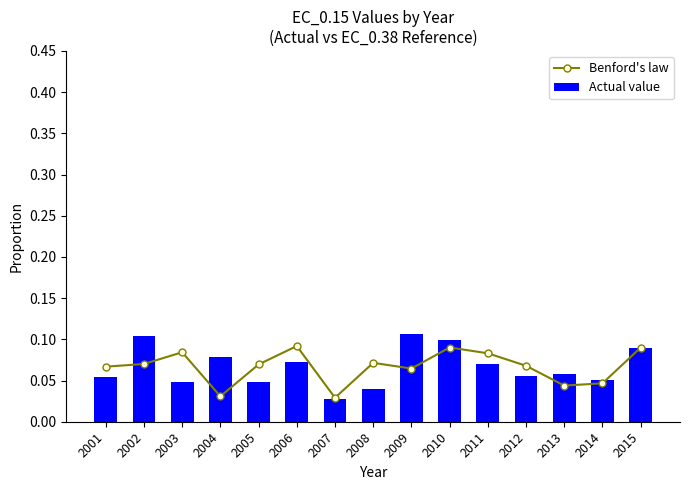

At which category is the sum across all series the highest?

2010